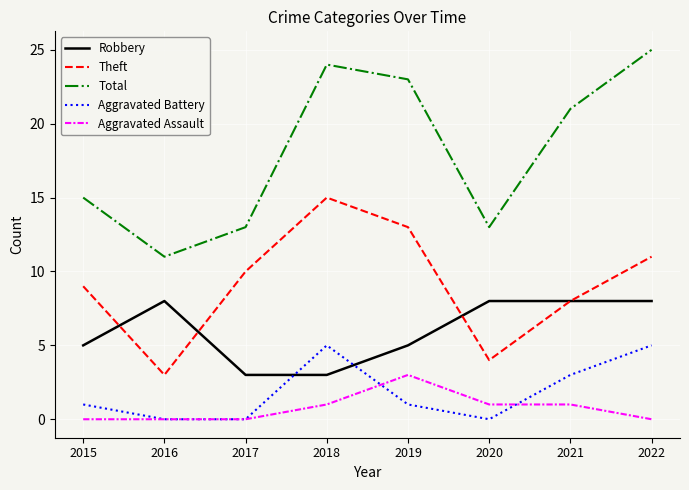

True or false: Theft has a value of 19 at 2019.

False